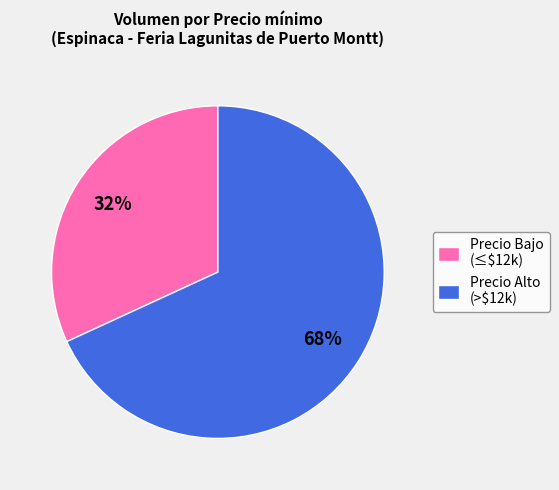

The Precio Bajo (≤$12k) slice represents 32% of the pie. True or false?

True